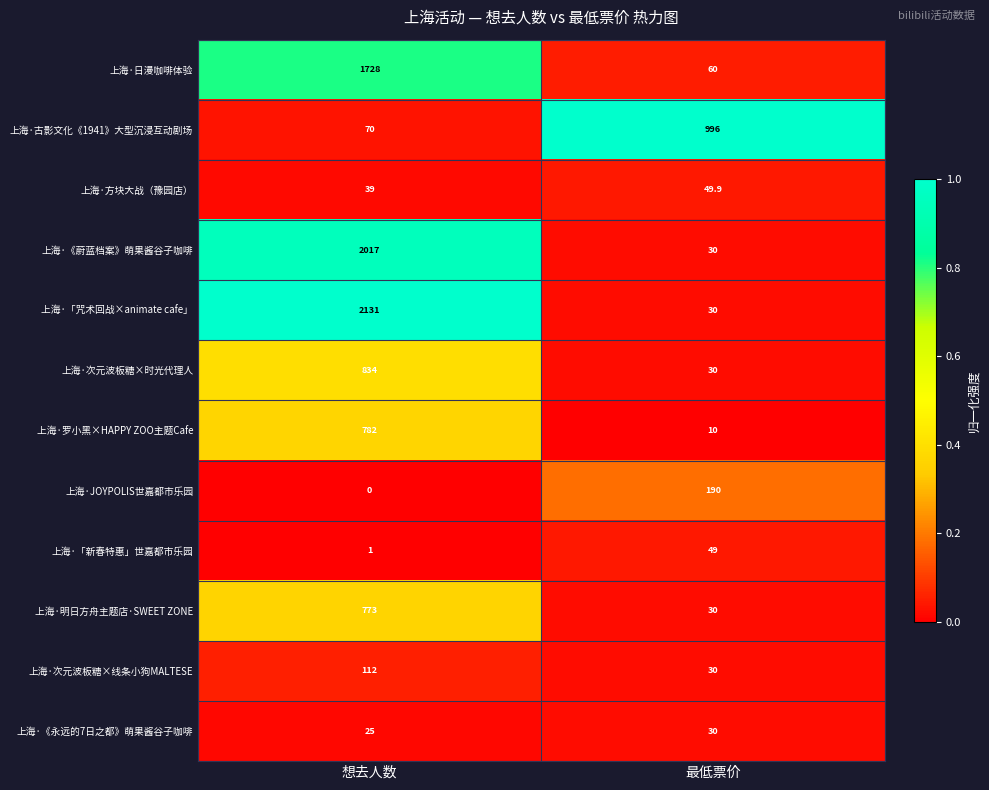

At which category is the sum across all series the highest?

想去人数